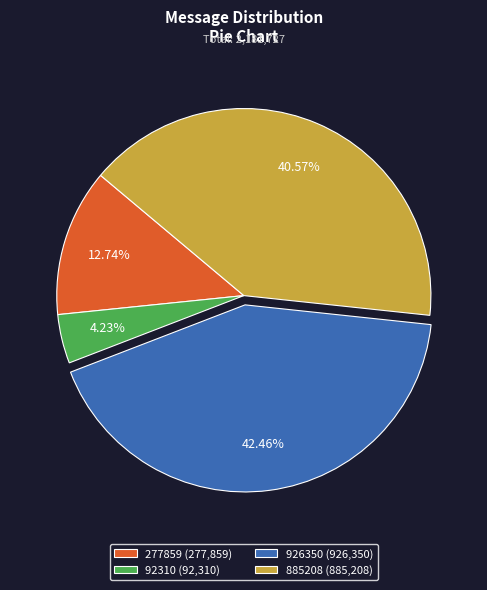

Combined, what portion of the pie is 926350 and 92310?

46.7%